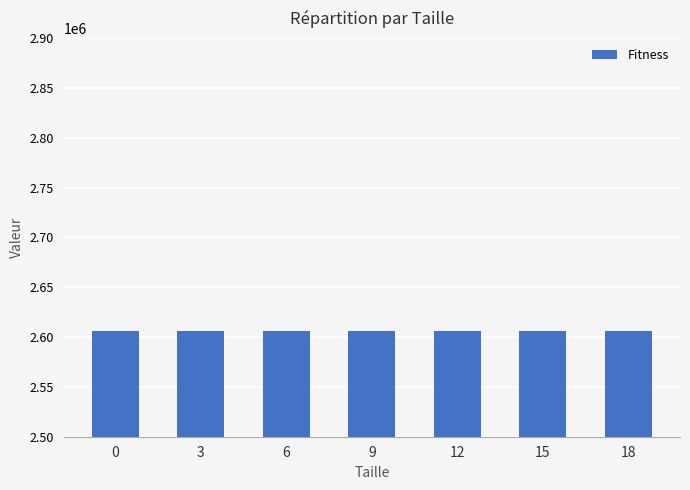

The value of col_3 at 9 is 4433001. True or false?

False